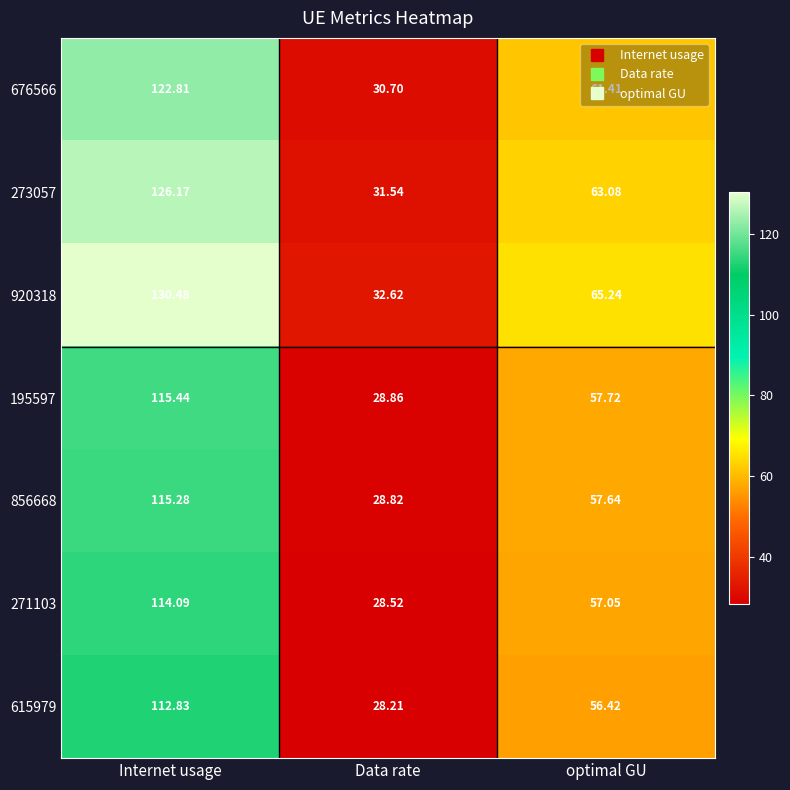

Rank the series at optimal GU from lowest to highest value.

615979, 271103, 856668, 195597, 676566, 273057, 920318